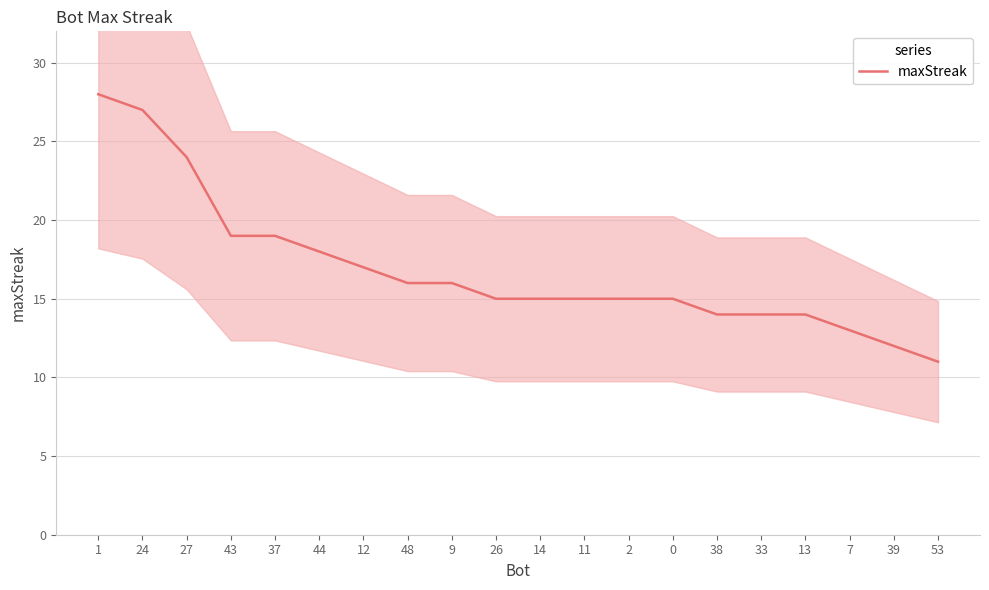

Rank the categories by value from highest to lowest.

1, 24, 27, 43, 37, 44, 12, 48, 9, 26, 14, 11, 2, 0, 38, 33, 13, 7, 39, 53